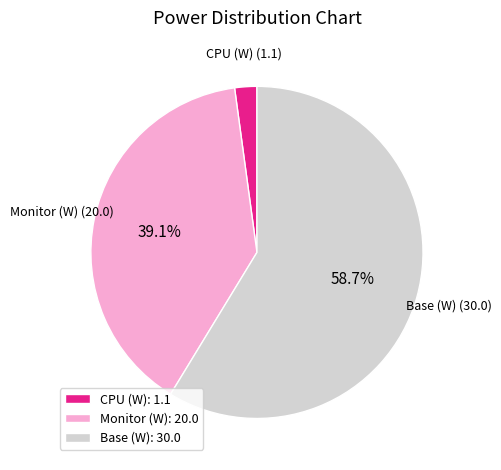

Do Monitor (W): 20.0 and CPU (W): 1.1 together represent more than half of the pie?

No